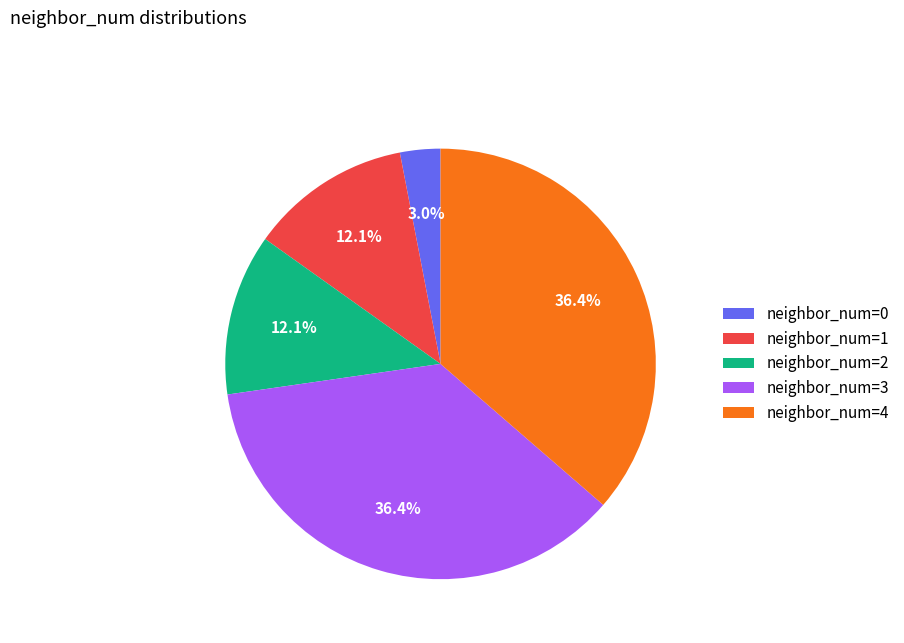

Is there a majority slice in this chart?

No